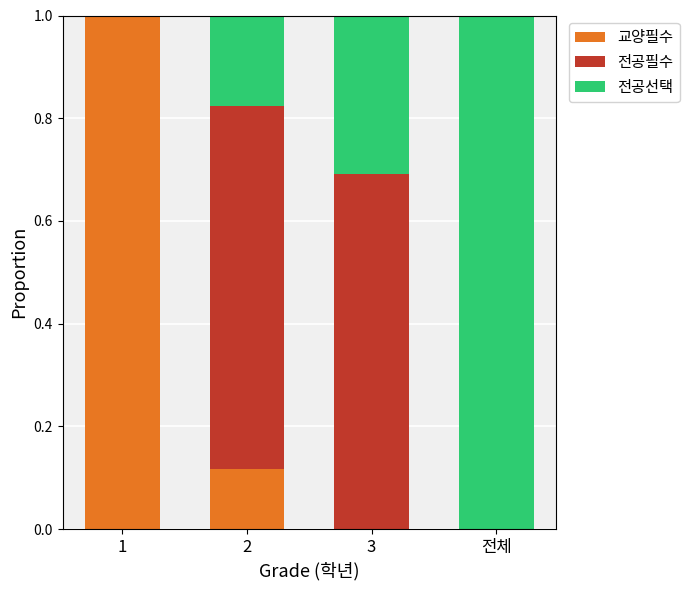

The 교양필수 series shows 0.3 at 3. True or false?

False